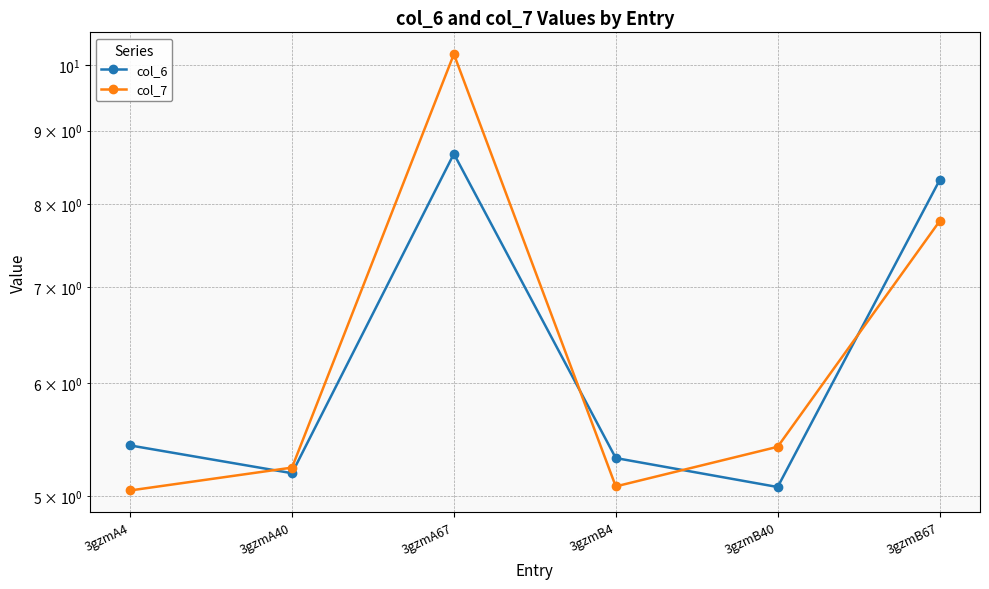

What is the approximate value of col_7 at 3gzmB40?

5.4